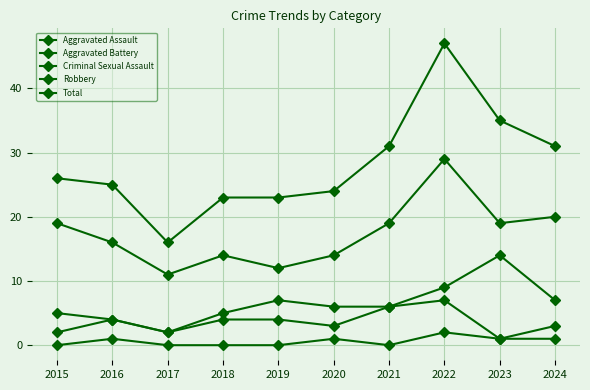

How many lines are shown in the chart?

5